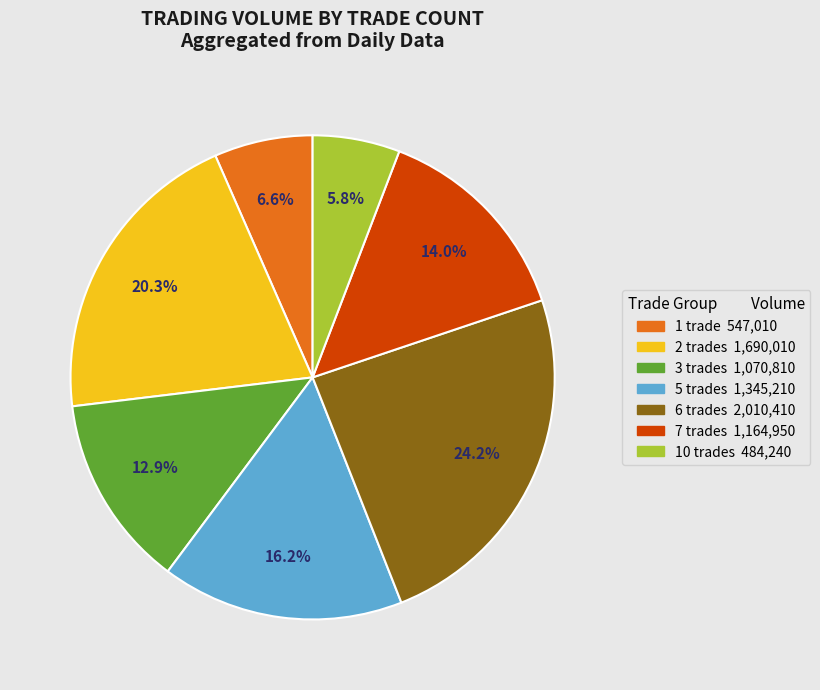

Is there a majority slice in this chart?

No